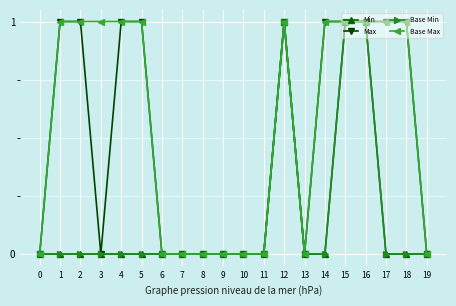

Reading right to left, transcribe all the data shown in this chart.

Min: 0	0	0	1	1	0	0	1	0	0	0	0	0	0	0	0	0	0	0	0
Max: 0	1	1	1	1	1	0	1	0	0	0	0	0	0	1	1	0	1	1	0
Base Min: 0	0	0	1	1	0	0	1	0	0	0	0	0	0	0	0	0	0	0	0
Base Max: 0	1	1	1	1	1	0	1	0	0	0	0	0	0	1	1	1	1	1	0